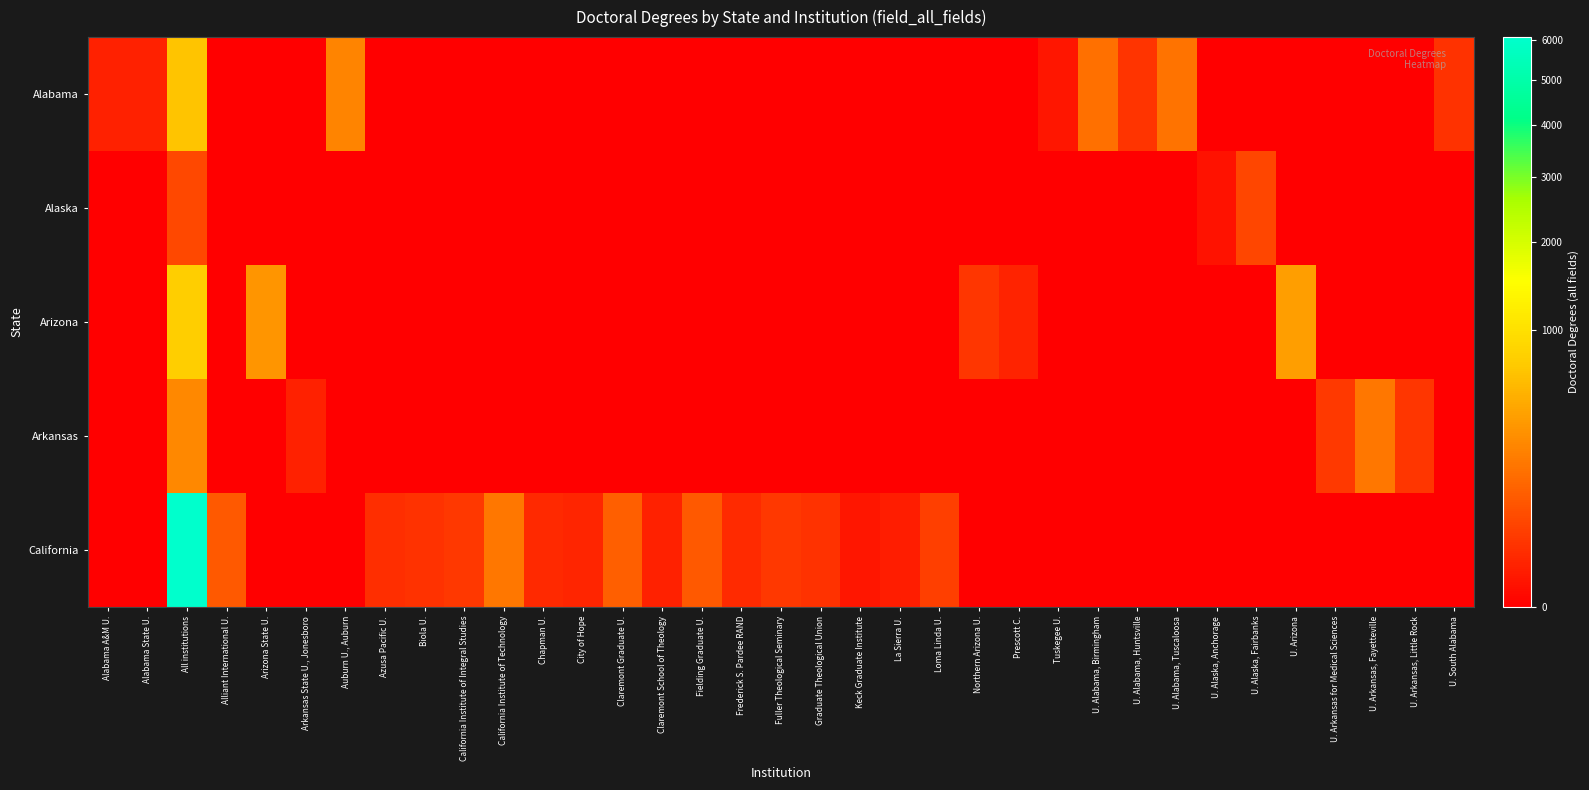

Which category has the lowest value across all series?

Alliant International U.